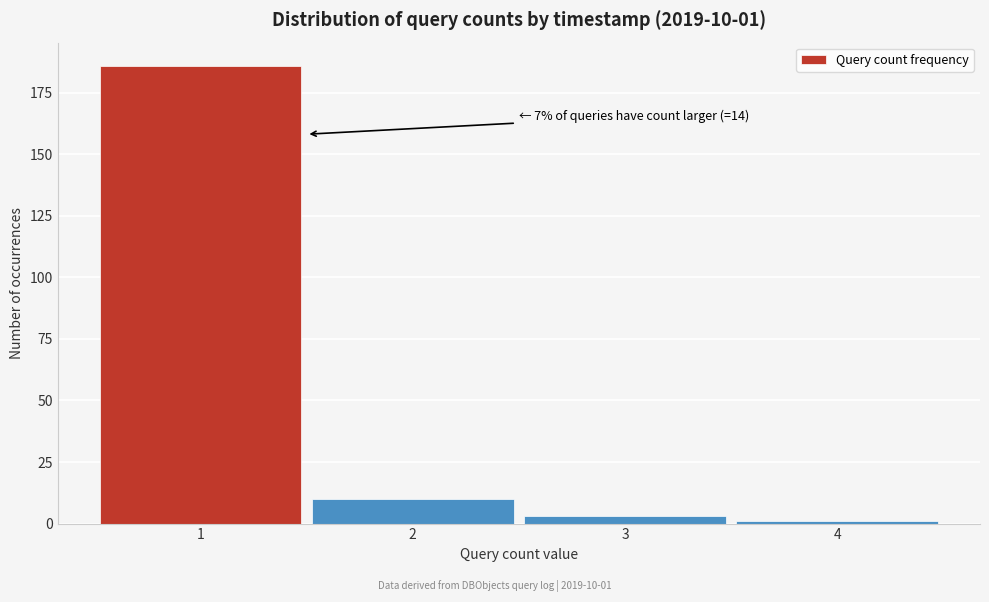

Which range on the x-axis has the tallest bar?

0.5 to 1.5